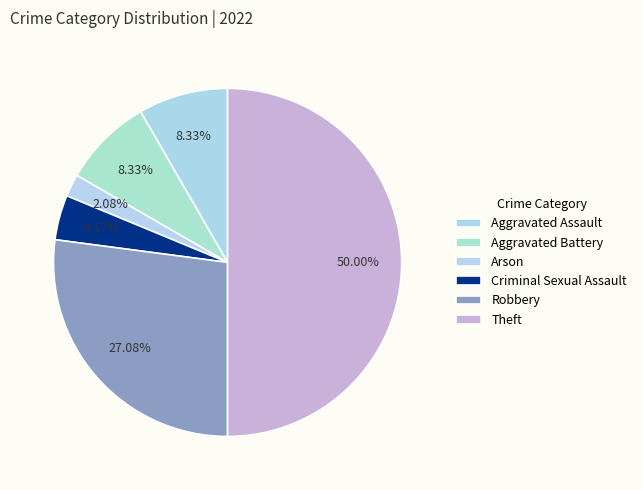

What portion of the pie excludes Criminal Sexual Assault?

95.8%